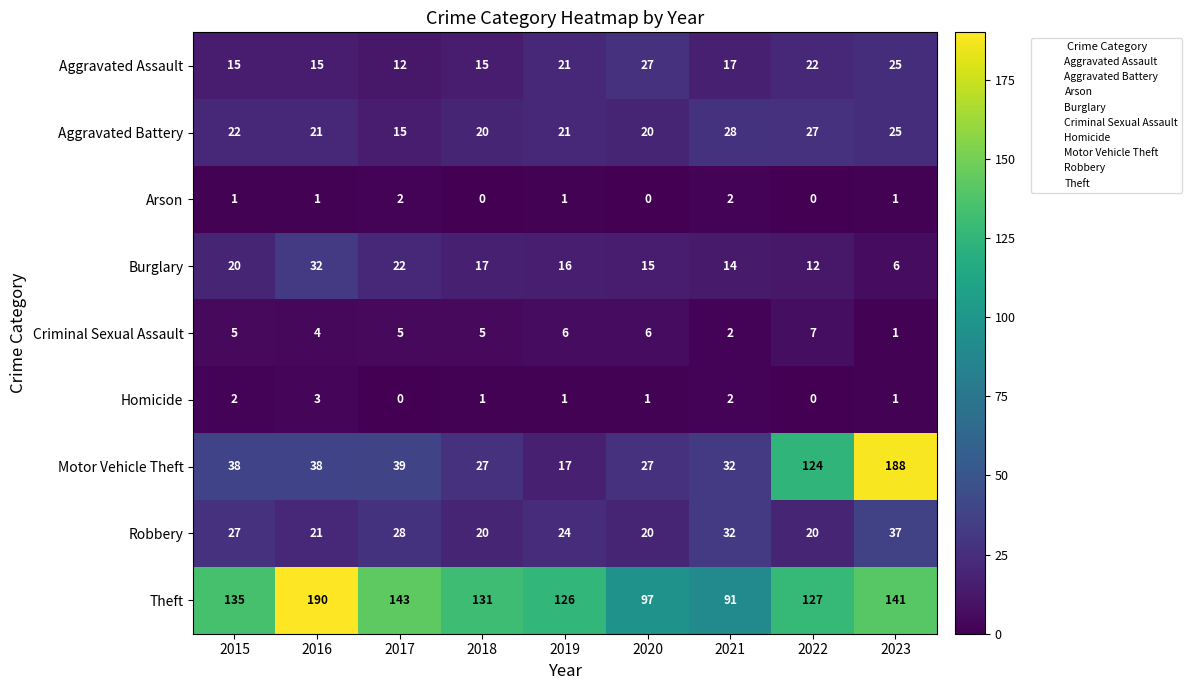

At which label does Motor Vehicle Theft reach its minimum?

2019